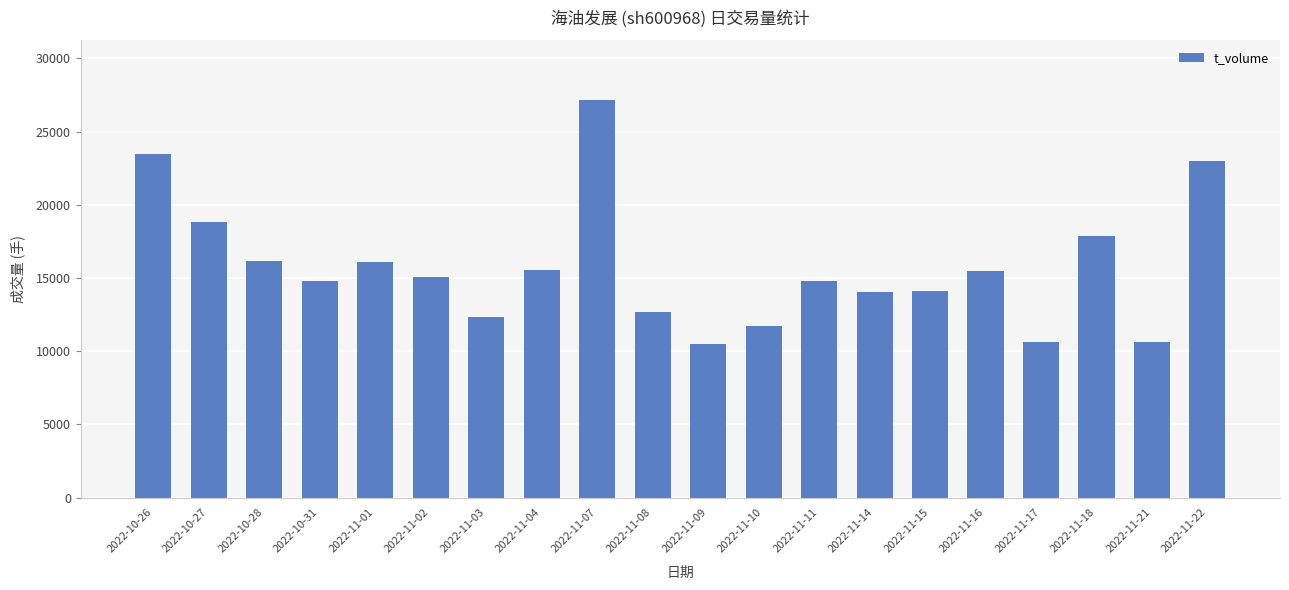

What is the label of the 9th bar from the right?

2022-11-10